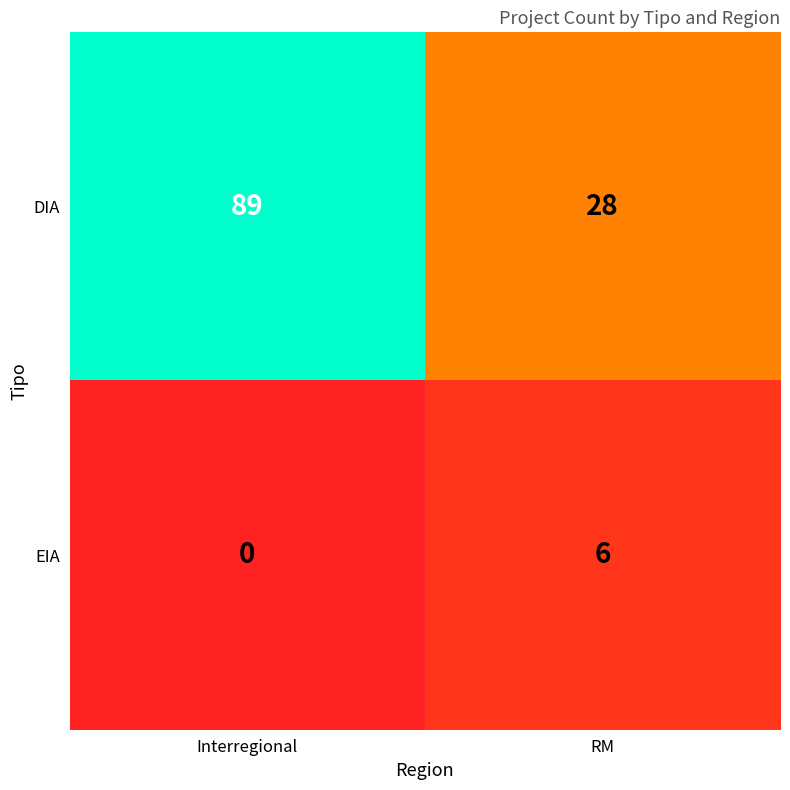

The value of DIA at RM is 49. True or false?

False